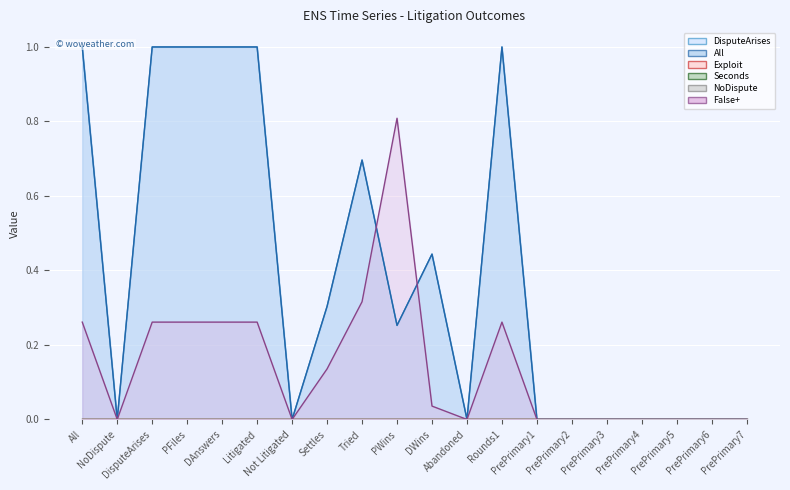

Between PrePrimary5 and PrePrimary1, which is larger?

PrePrimary5